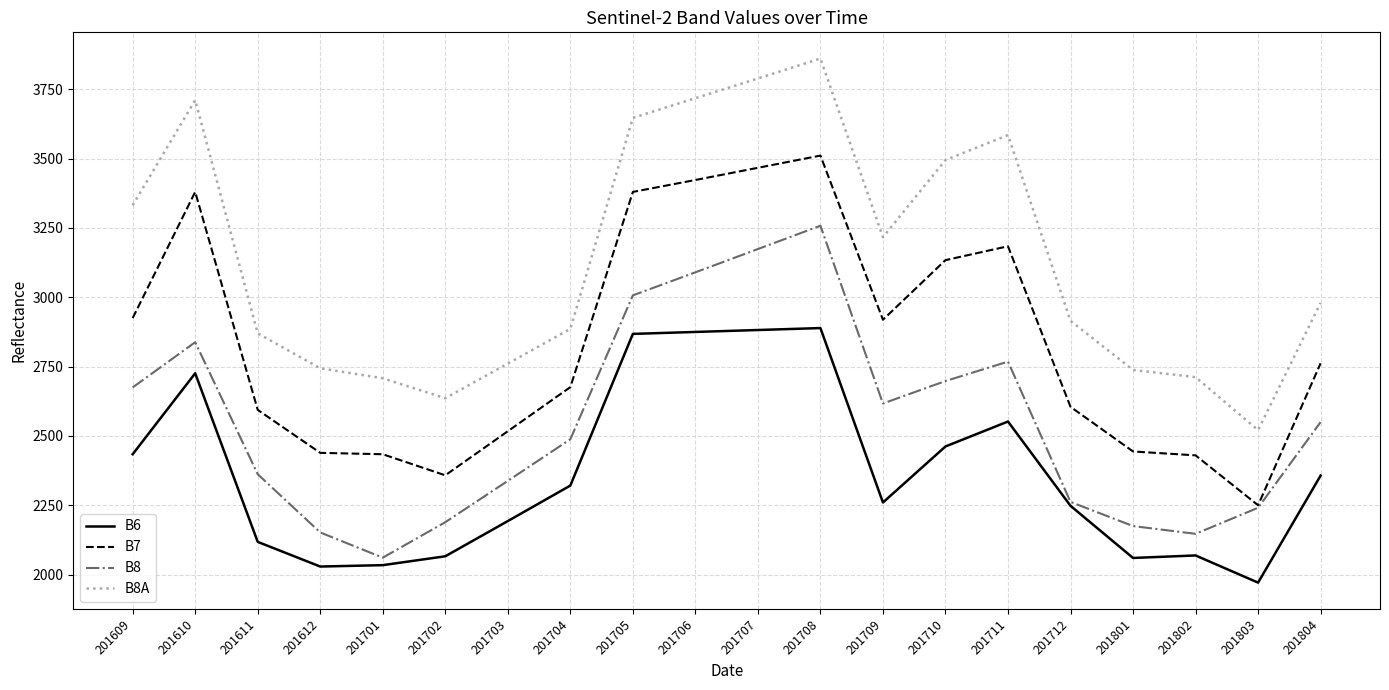

True or false: B6 has a value of 4085 at 201804.

False